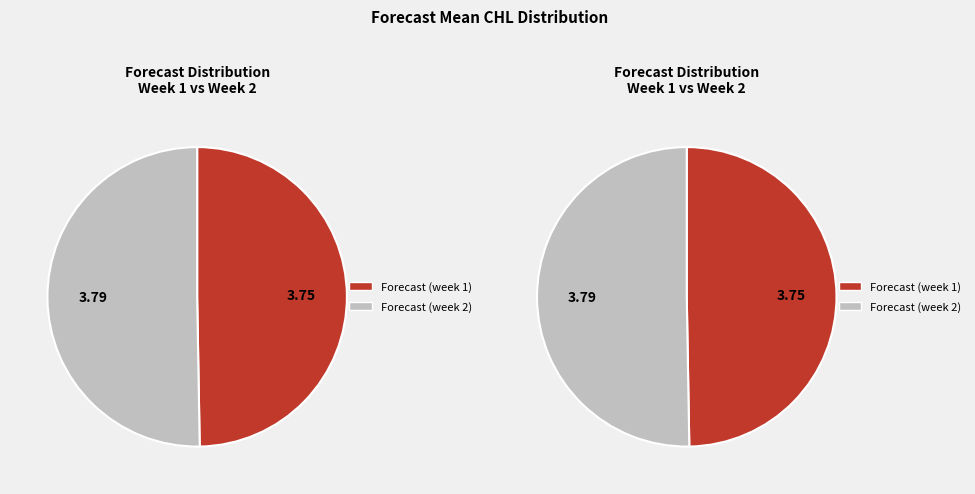

Is it true that Week 1 is 56% of the pie?

False